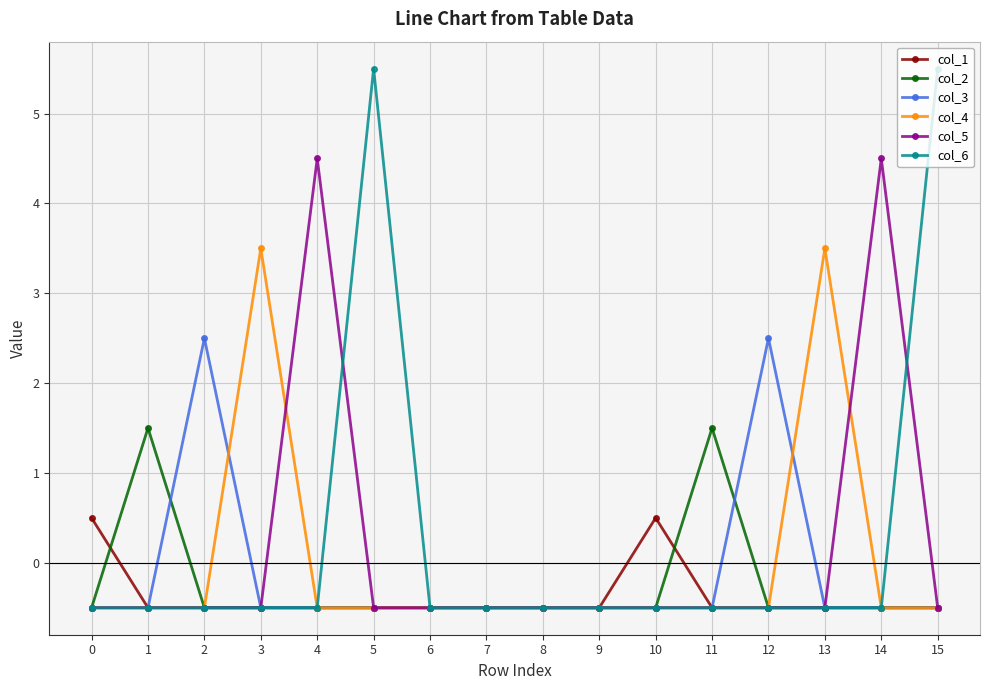

What is the value of the col_5 point at the 16th from the left?

-0.5